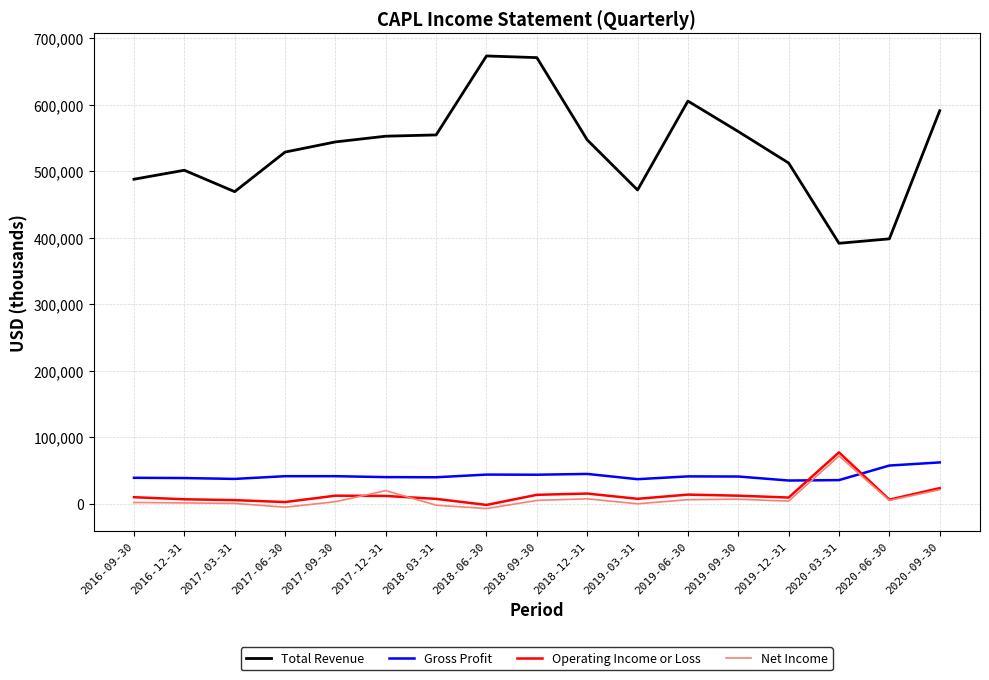

What is the highest value of the Net Income series?

71900